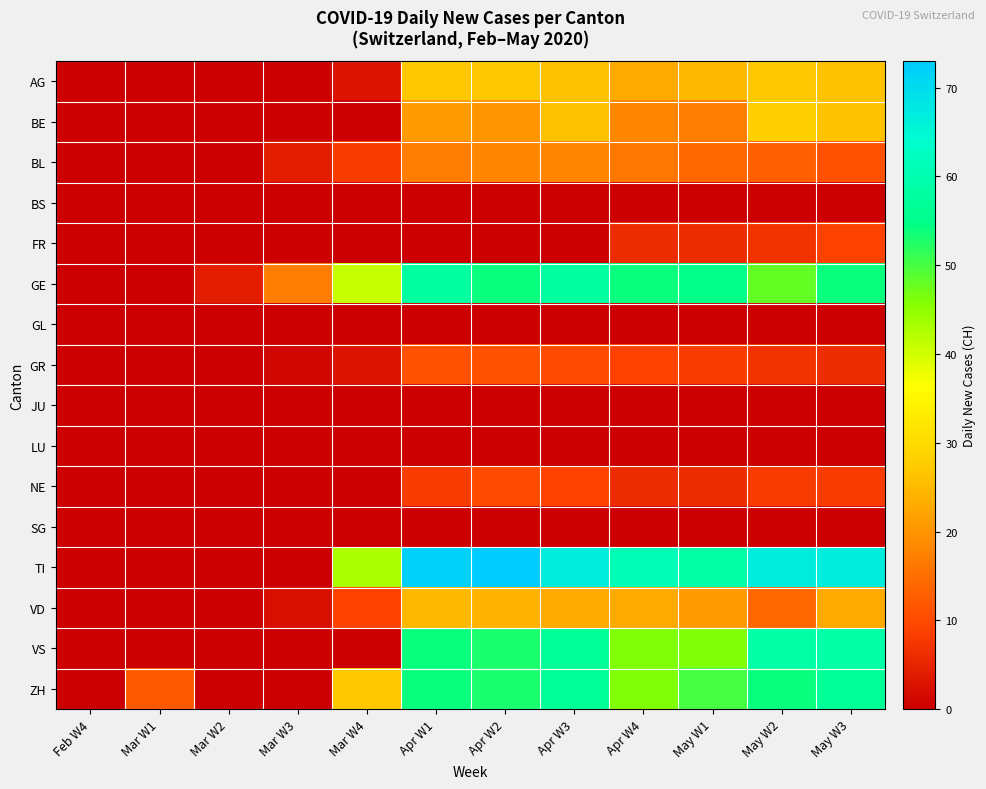

Between May W3 and Mar W2, which is larger?

May W3